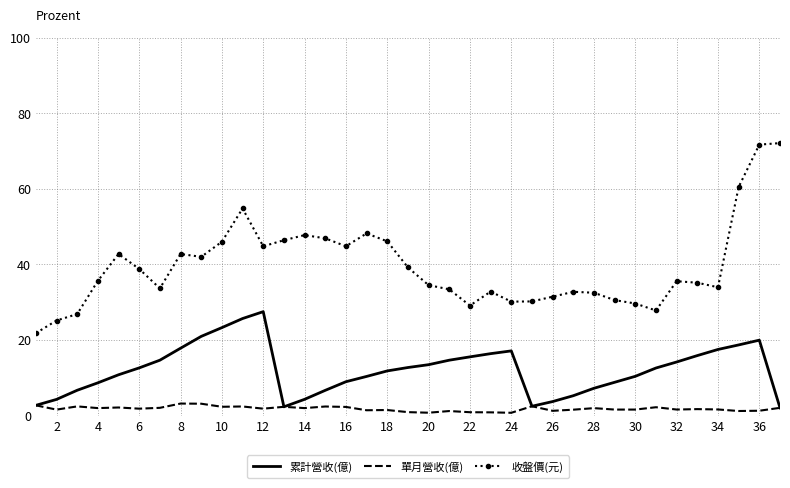

True or false: 收盤價(元) and 單月營收(億) cross at least once.

False